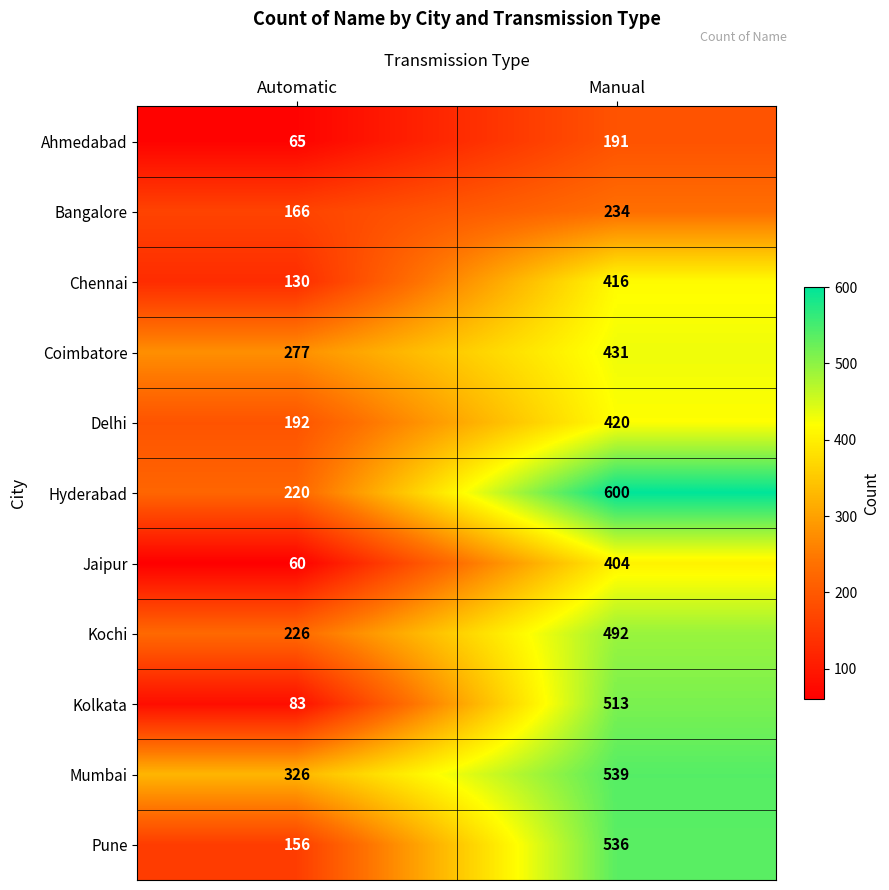

Which label corresponds to the largest value in the chart?

Manual